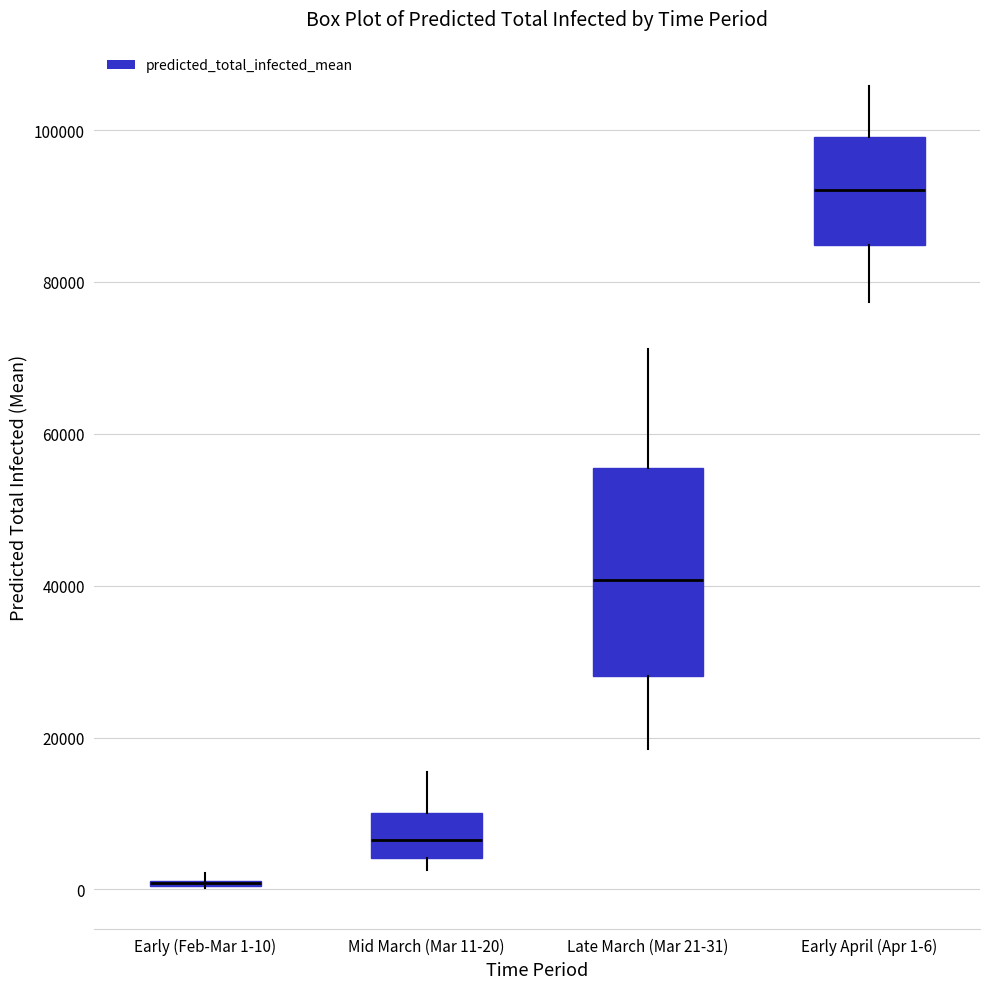

Reading left to right, read every box against the y-axis: the position of its median line, the range the box covers, and the ends of its whiskers. The values are not printed on the chart, so give them approximately, as read against the axis.

Early (Feb-Mar 1-10): box collapsed to a line at 0, whiskers 0 to 2000
Mid March (Mar 11-20): median 6000, box 4000 to 10000, whiskers 2000 to 16000
Late March (Mar 21-31): median 40000, box 28000 to 56000, whiskers 18000 to 72000
Early April (Apr 1-6): median 92000, box 84000 to 100000, whiskers 78000 to 106000